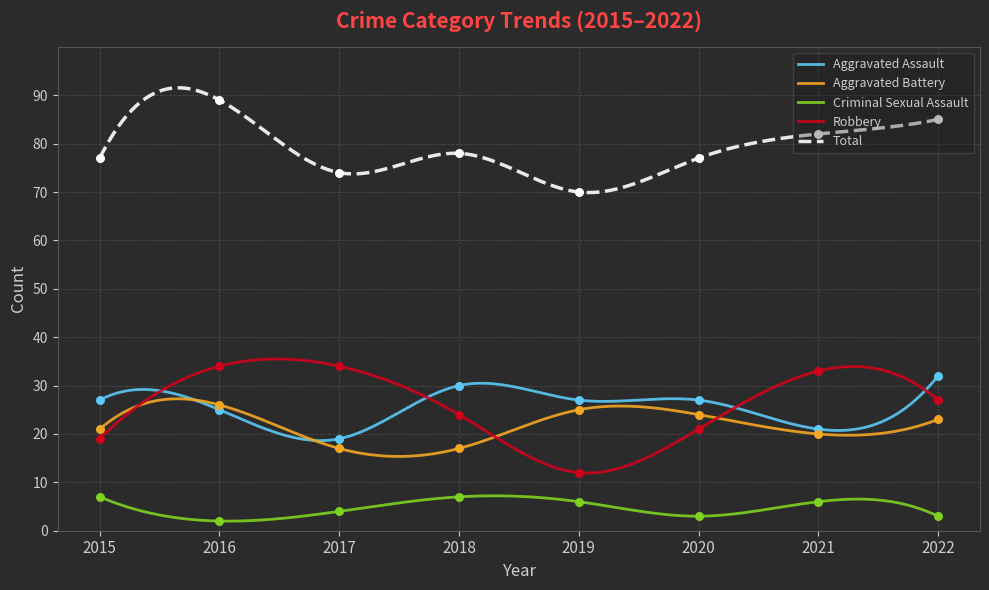

Is the value of Aggravated Assault at 2015 greater than the value of Robbery at 2018?

Yes